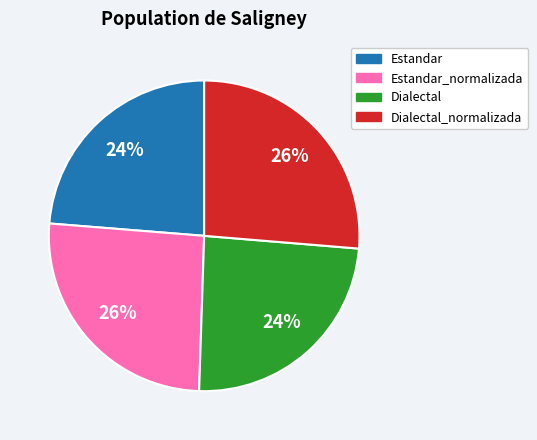

Is there a majority slice in this chart?

No